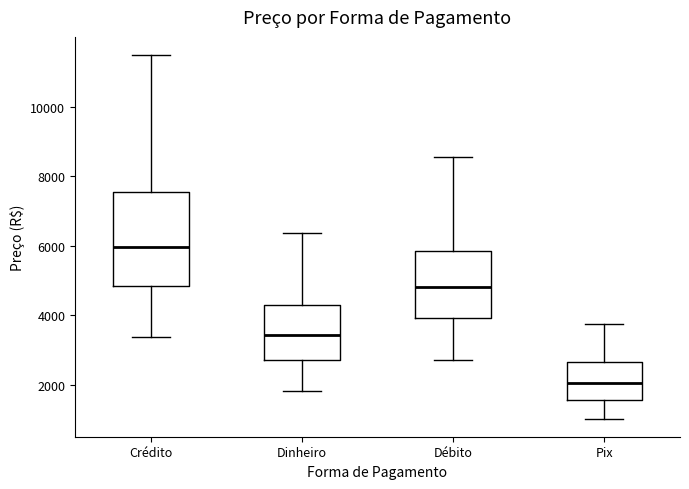

Which box's median line is the highest?

Crédito